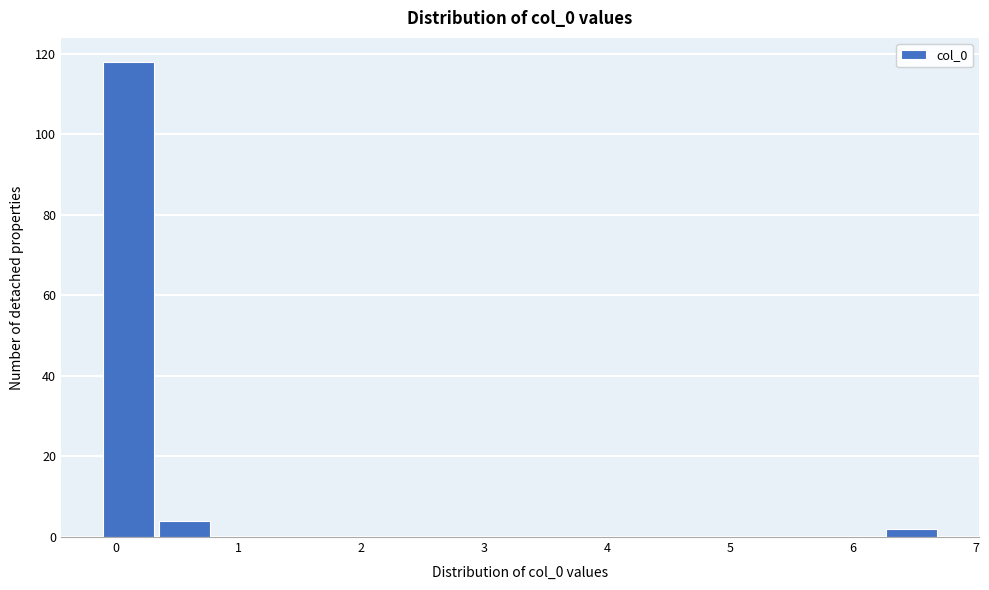

What is the height of the bar covering 0.3 to 0.8 on the x-axis? Neither the bar edges nor the heights are printed on the chart, so give them approximately, as read against the axes.

4